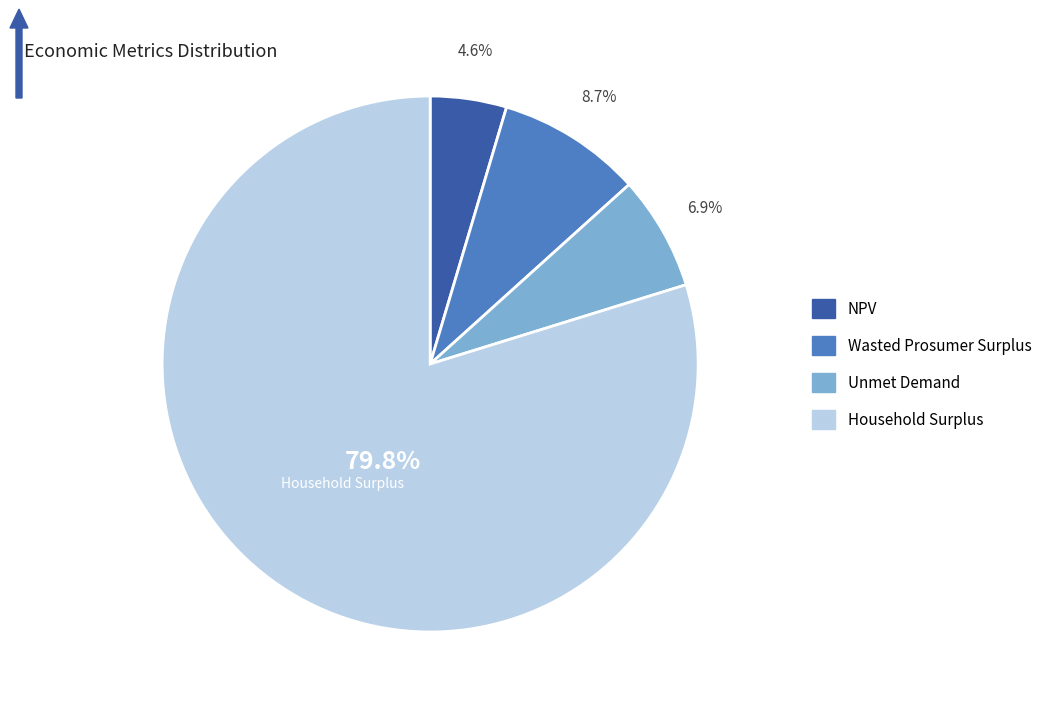

What percentage is the NPV slice, to the nearest percent?

5%